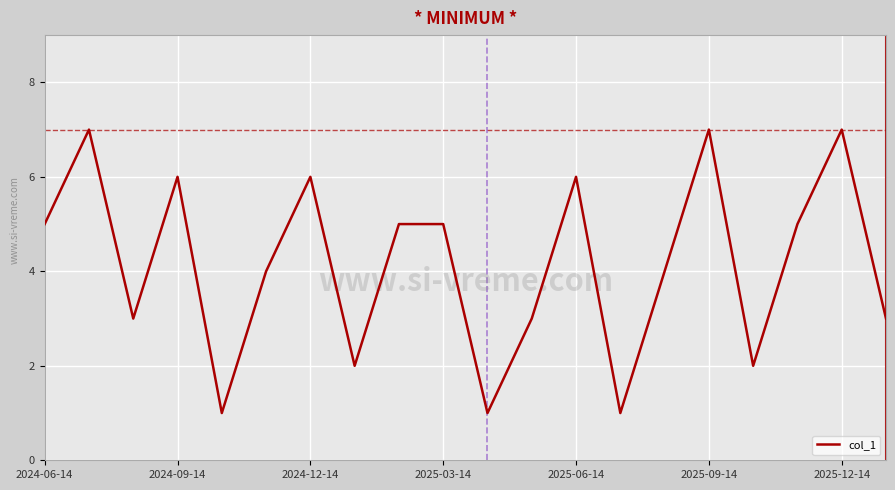

What is the maximum value shown in the chart?

7